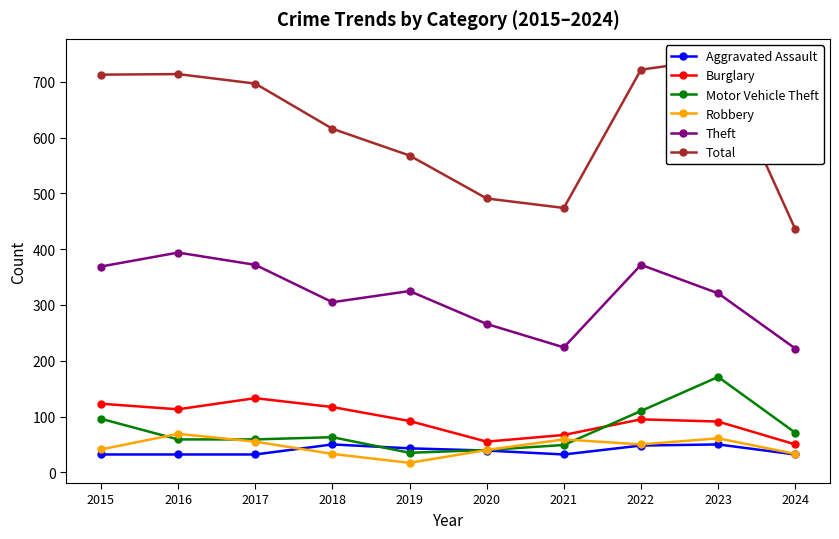

True or false: Total and Aggravated Assault intersect in this chart.

False